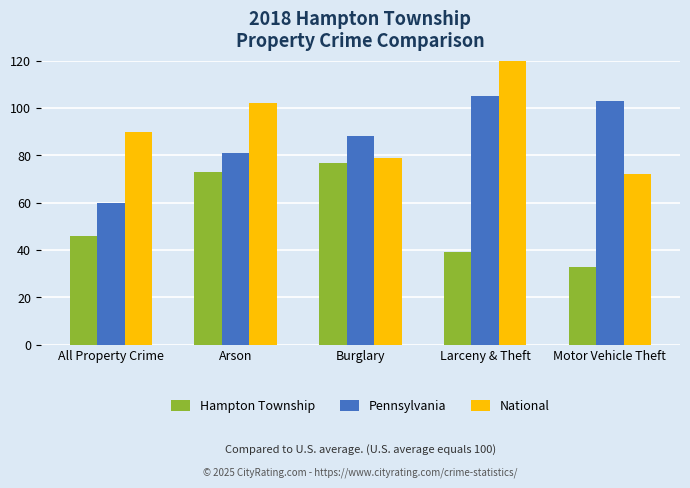

How many data points in National are less than 90?

2